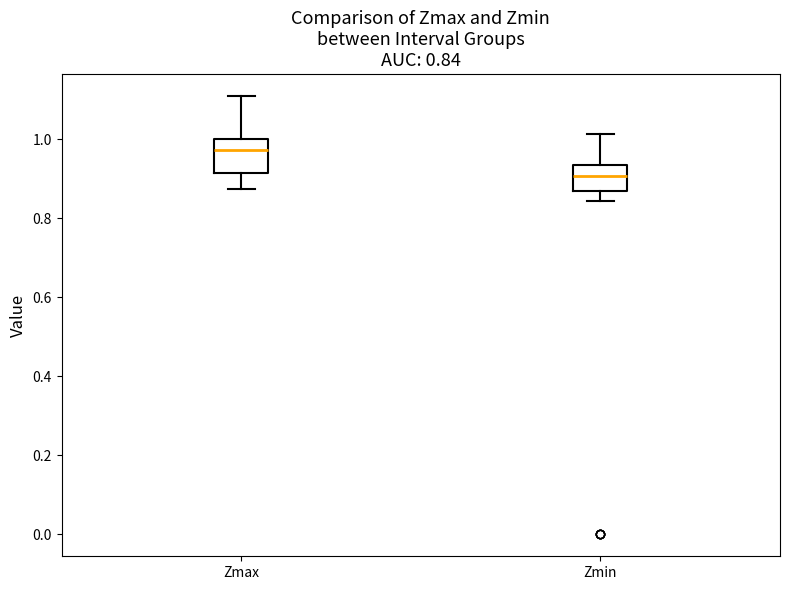

Which box has the highest median line?

Zmax